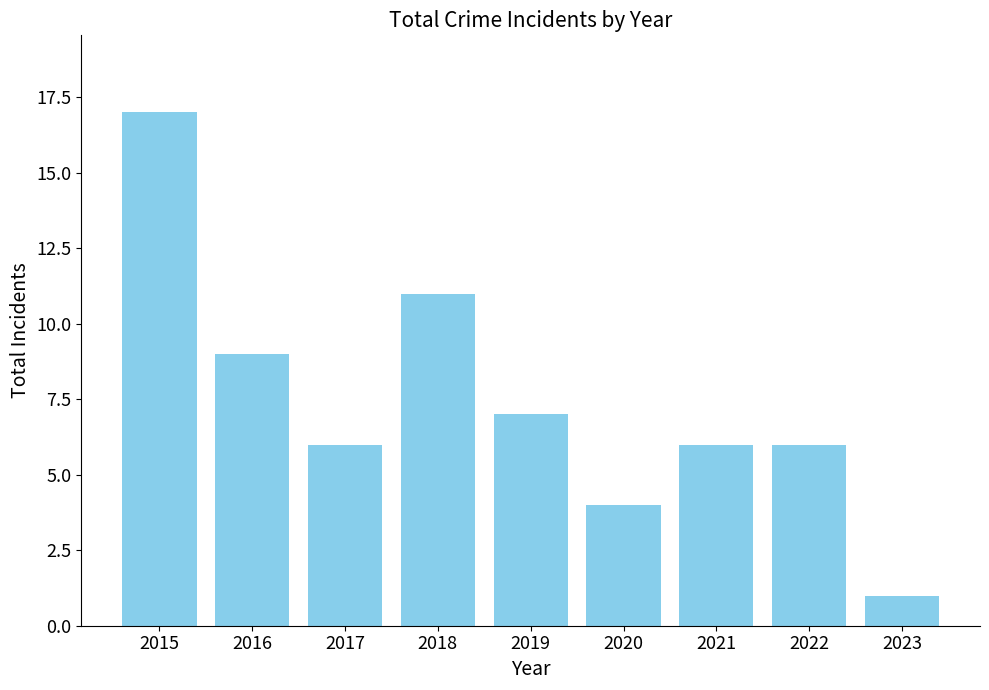

The value at 2021 is 10. True or false?

False